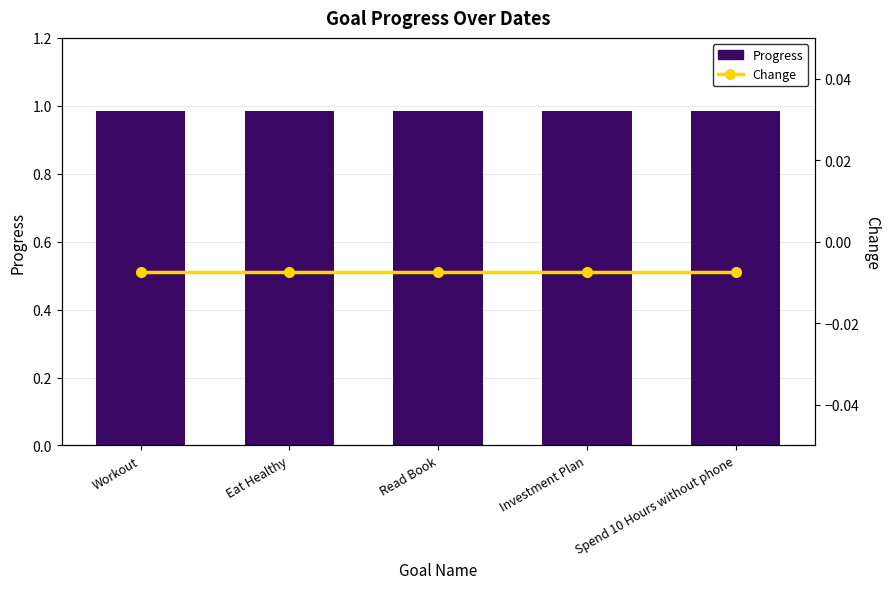

Between Read Book and Investment Plan, which series saw the biggest shift?

Progress